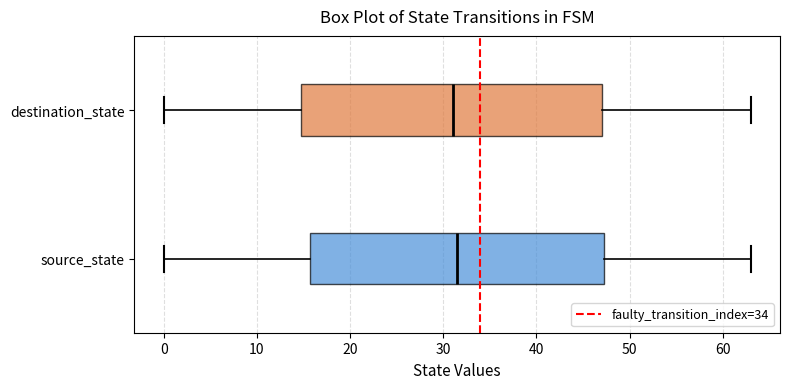

Reading bottom to top, transcribe this box plot: for each box, give where its median line is, the range the box spans, and where its two whiskers end, as read against the x-axis. The values are not printed on the chart, so give them approximately, as read against the axis.

source_state: median 32, box 16 to 47, whiskers 0 to 63
destination_state: median 31, box 15 to 47, whiskers 0 to 63